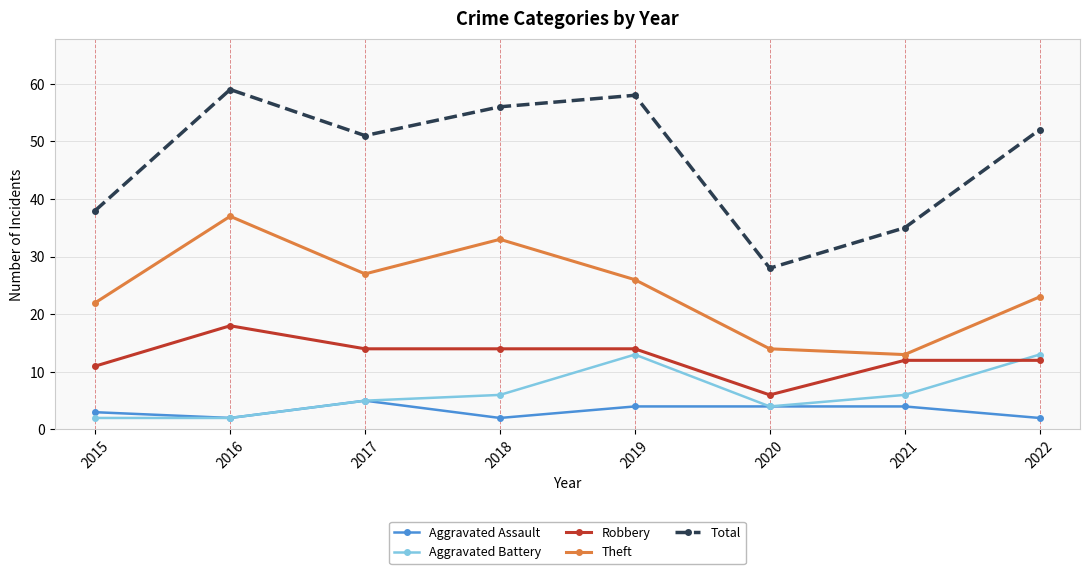

Is the value of Aggravated Battery at 2021 greater than the value of Total at 2018?

No